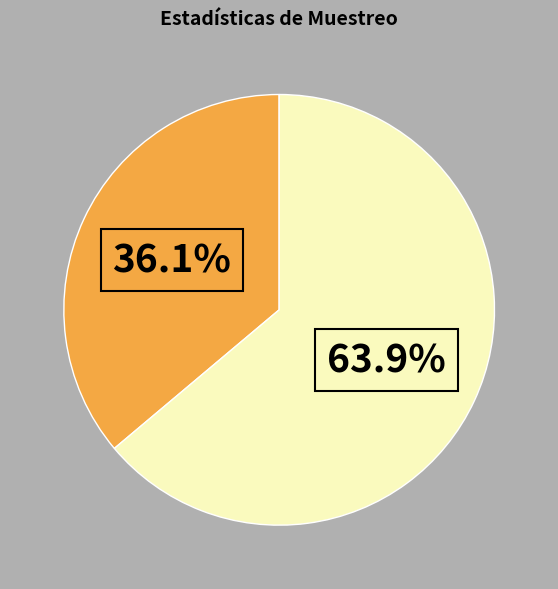

Does any single category account for the majority?

Yes